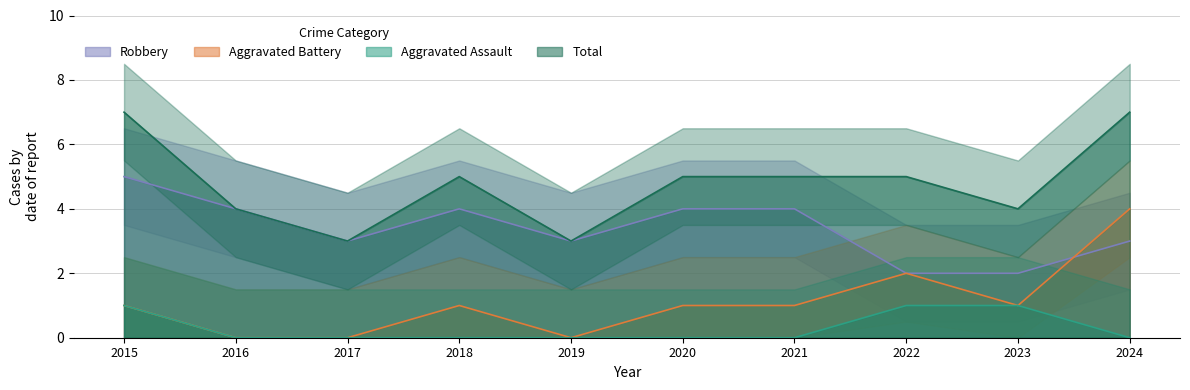

What is the total value across all series at 2021?

10